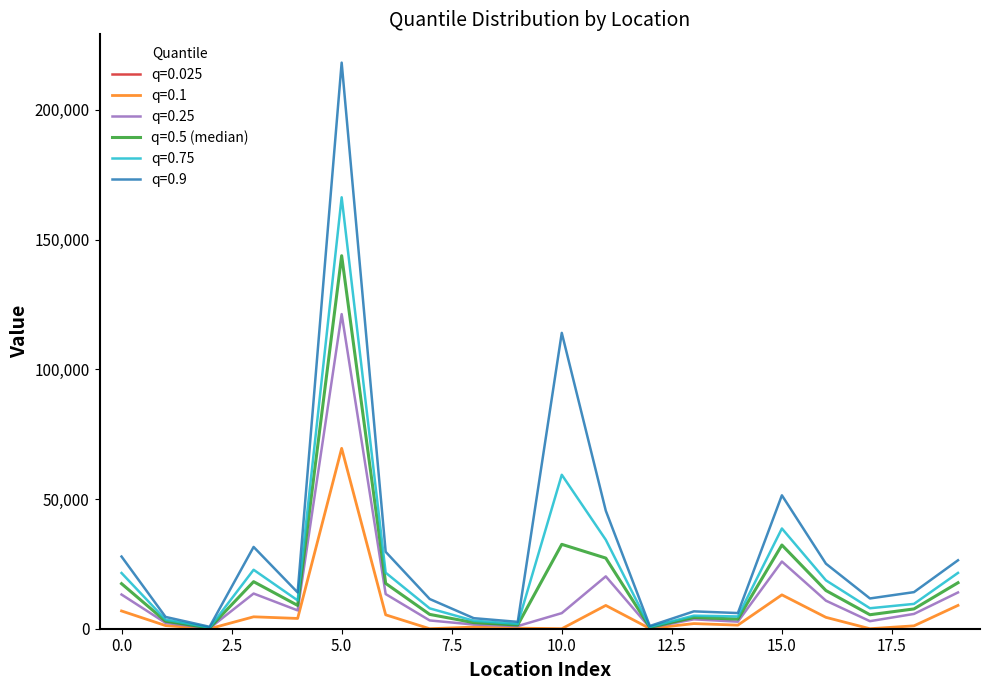

What is the maximum value for q=0.25?

121294.2